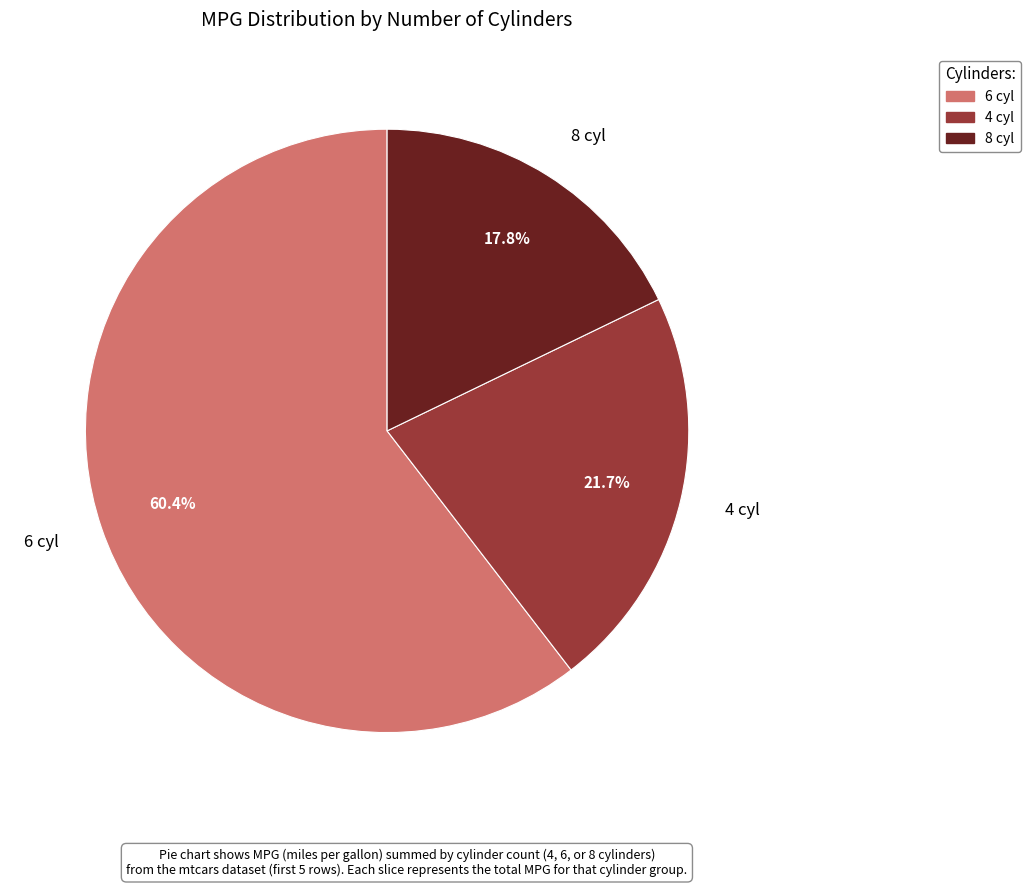

How many segments does this pie chart have?

3